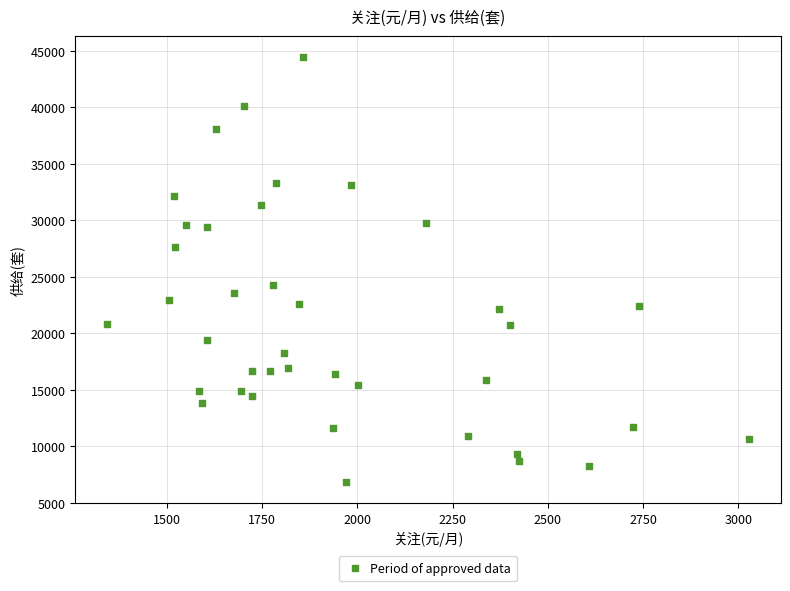

What Y value in the scatter plot is closest to 25624?

24264